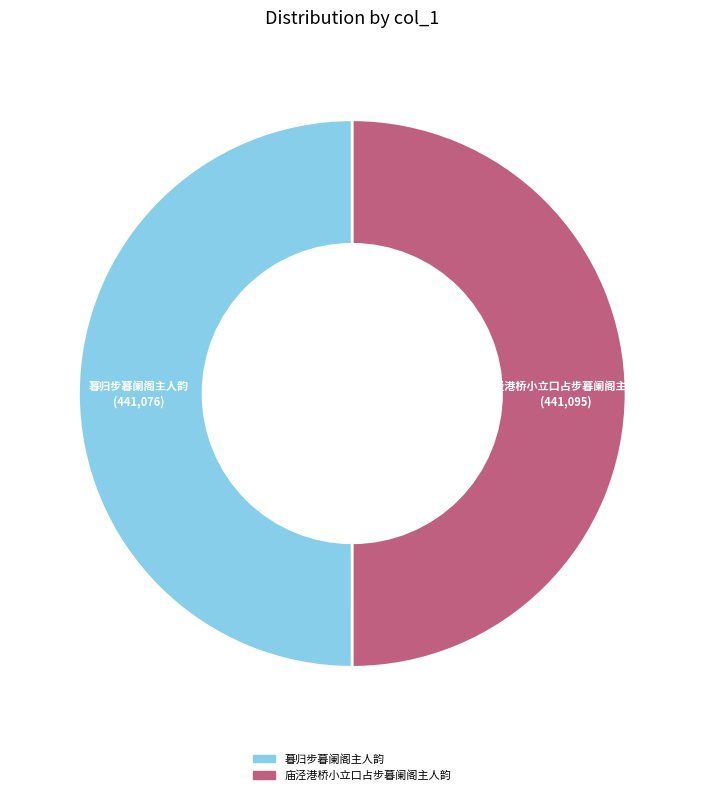

Is it true that 庙泾港桥小立口占步暮阑阁主人韵 is 45% of the pie?

False